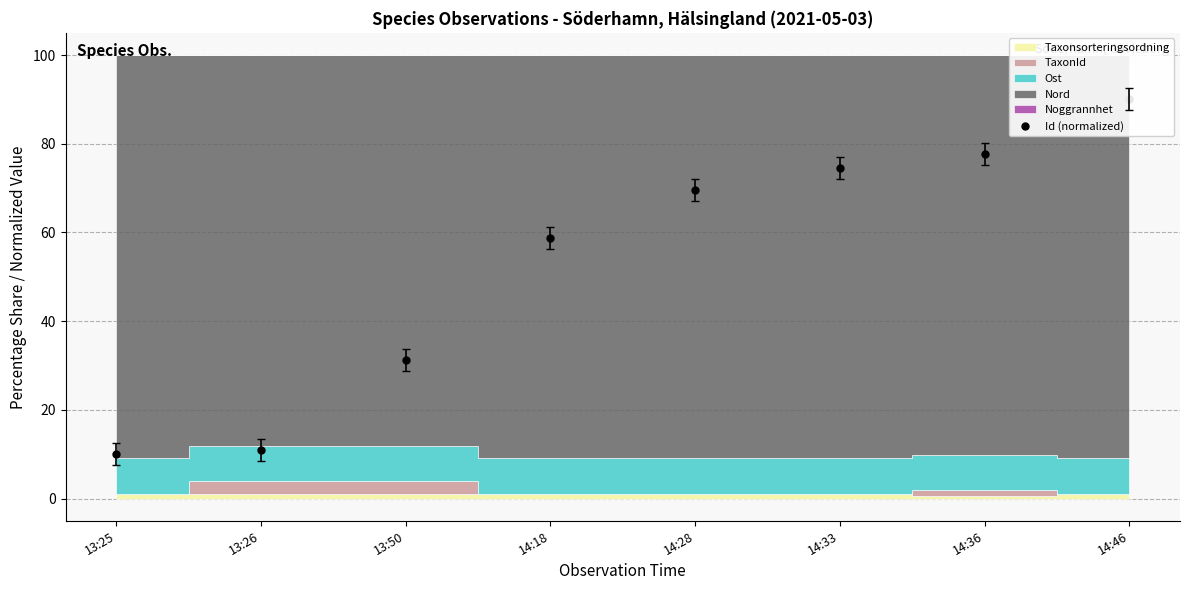

Rank the categories by value from highest to lowest.

14:46, 14:36, 14:33, 14:28, 14:18, 13:50, 13:26, 13:25